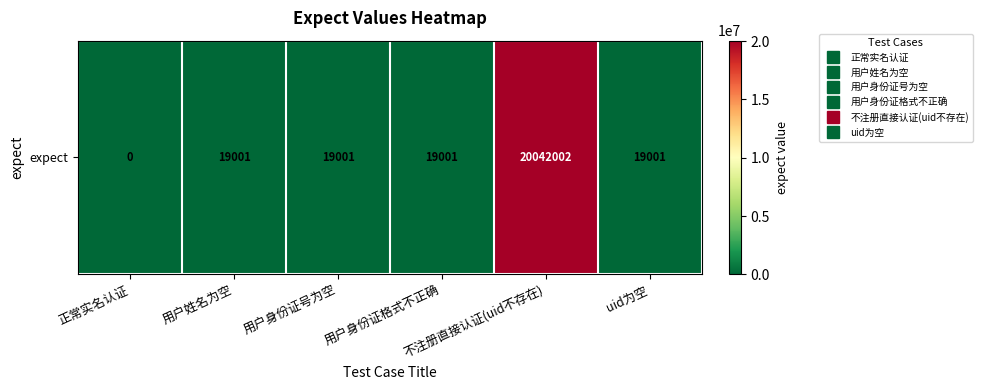

At which label is the value closest to 10021001?

用户姓名为空